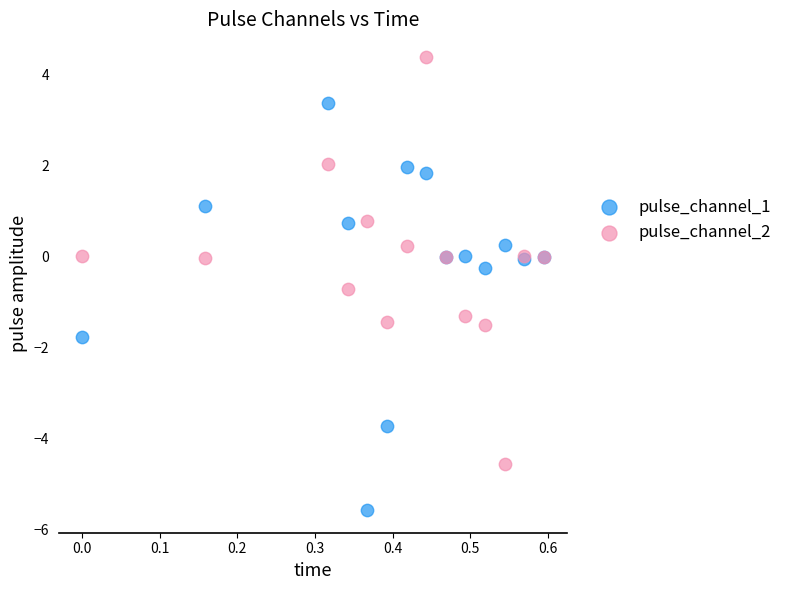

Which series contains the highest Y value?

pulse_channel_2